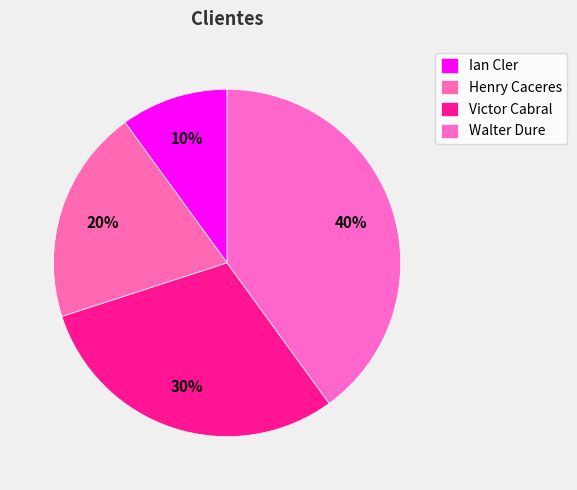

To the nearest percent, what portion does Ian Cler represent?

10%